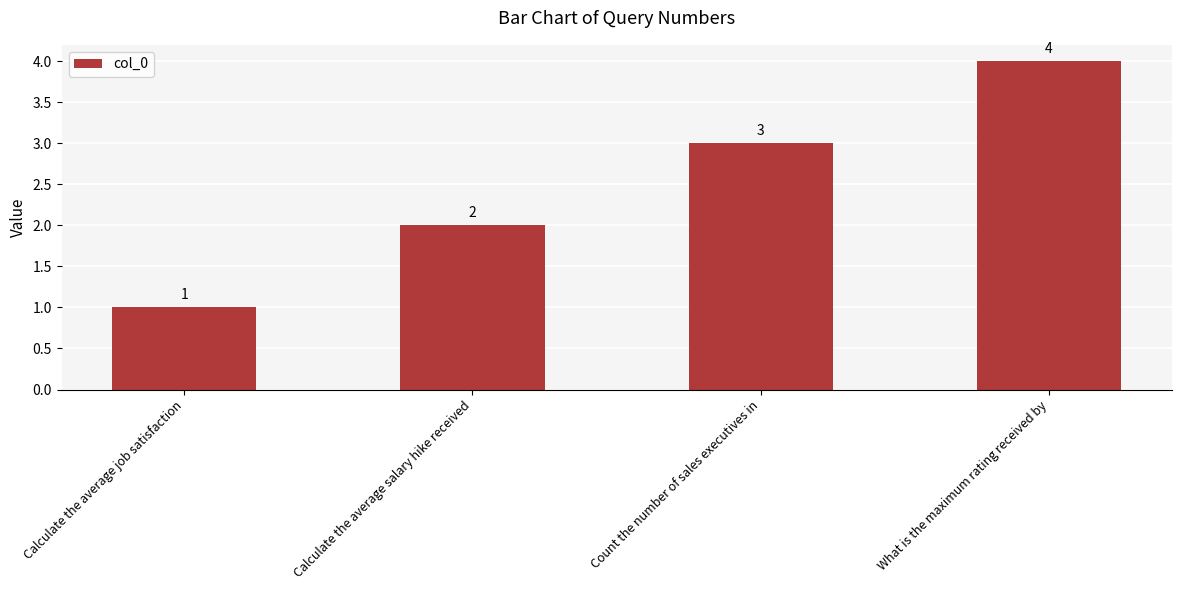

How many distinct data groups are displayed?

1